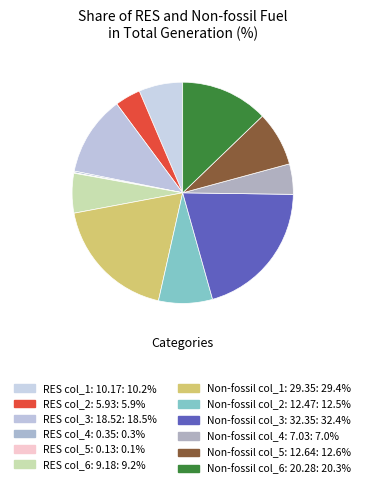

What is the largest slice in the pie chart?

Non-fossil col_3: 32.35